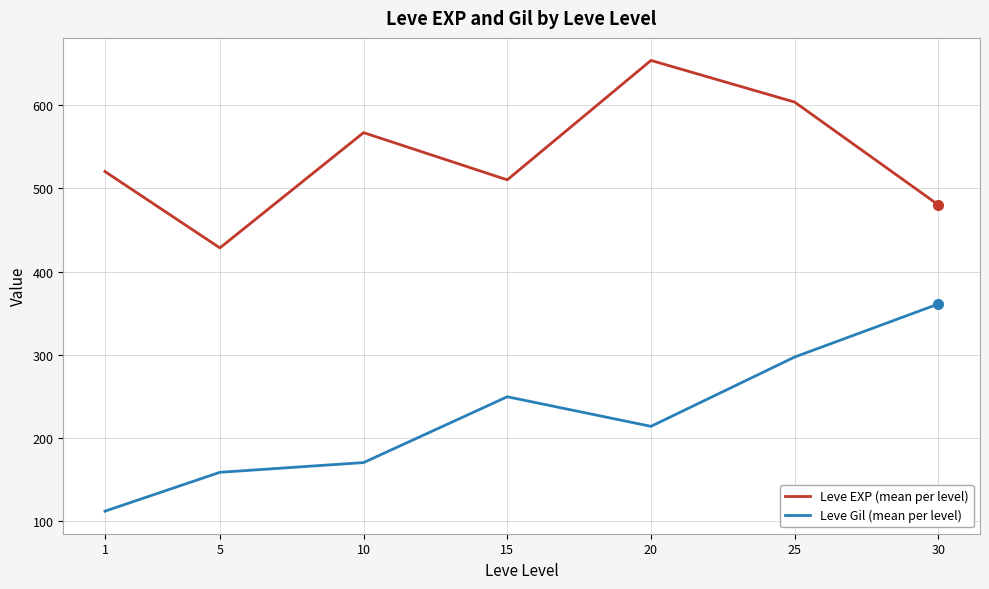

The value of Leve EXP (mean per level) at 5 is 428.3. True or false?

True